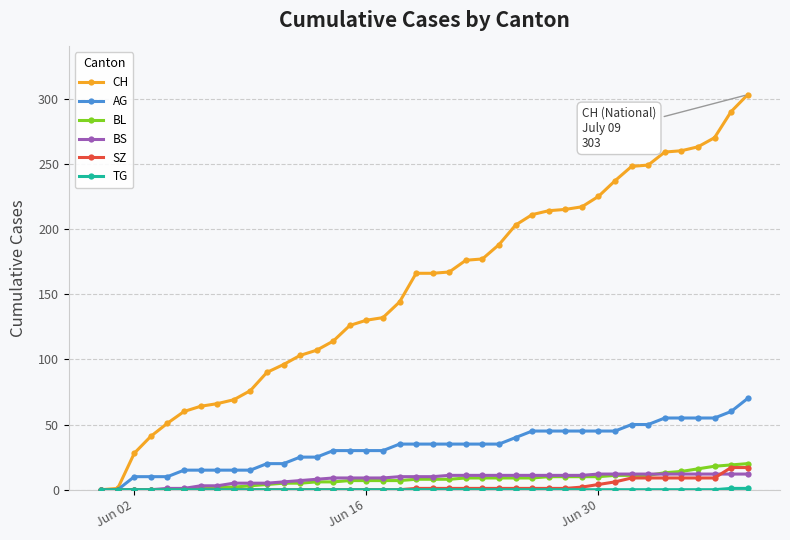

Which series has the largest range (max minus min)?

CH